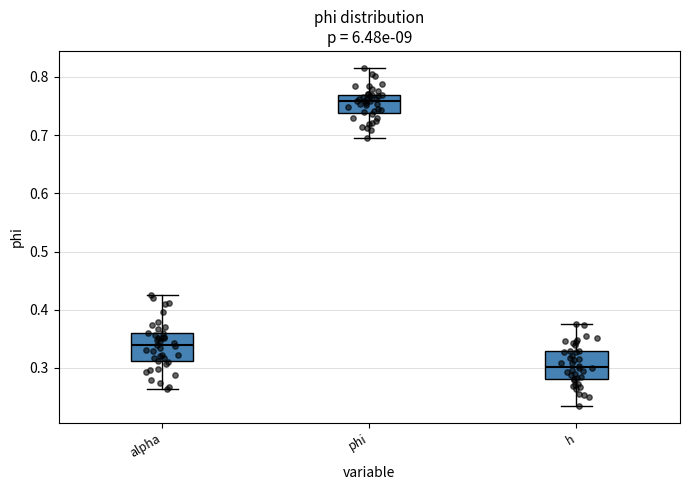

Which box has the lowest median line?

h